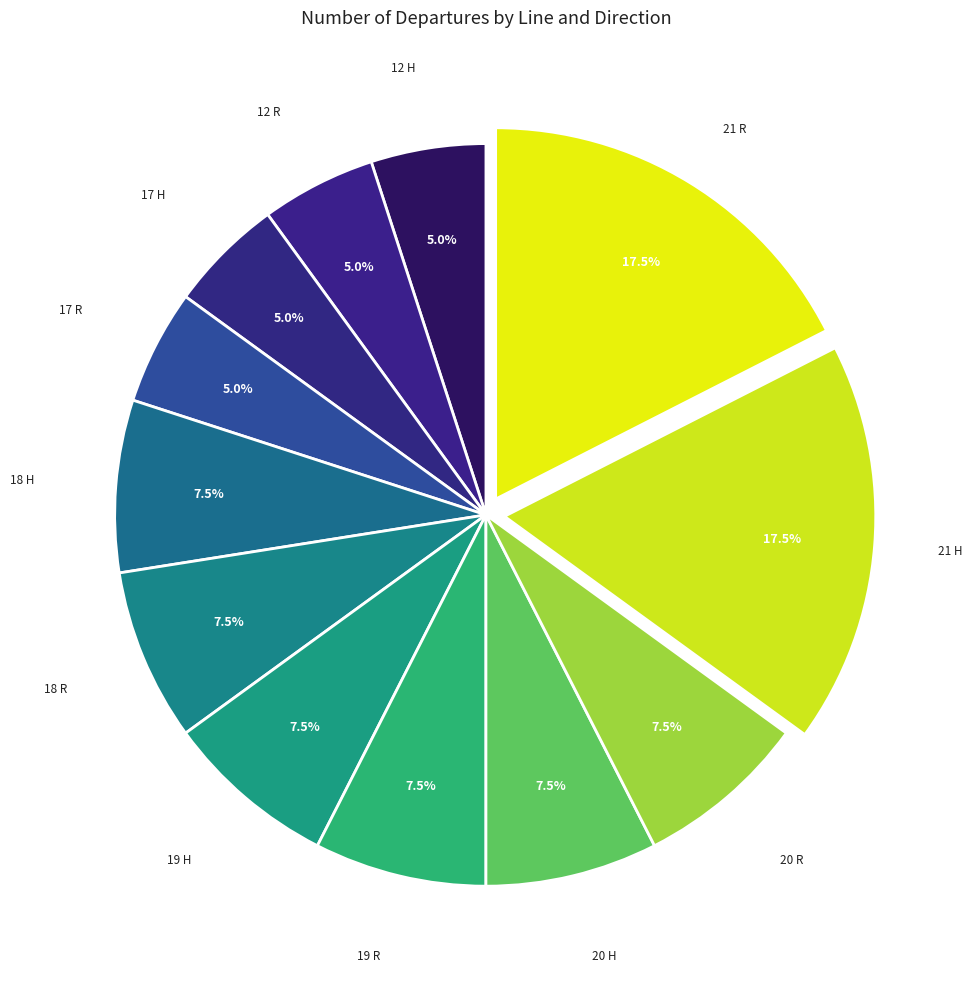

Is there any slice that represents more than half of the pie?

No